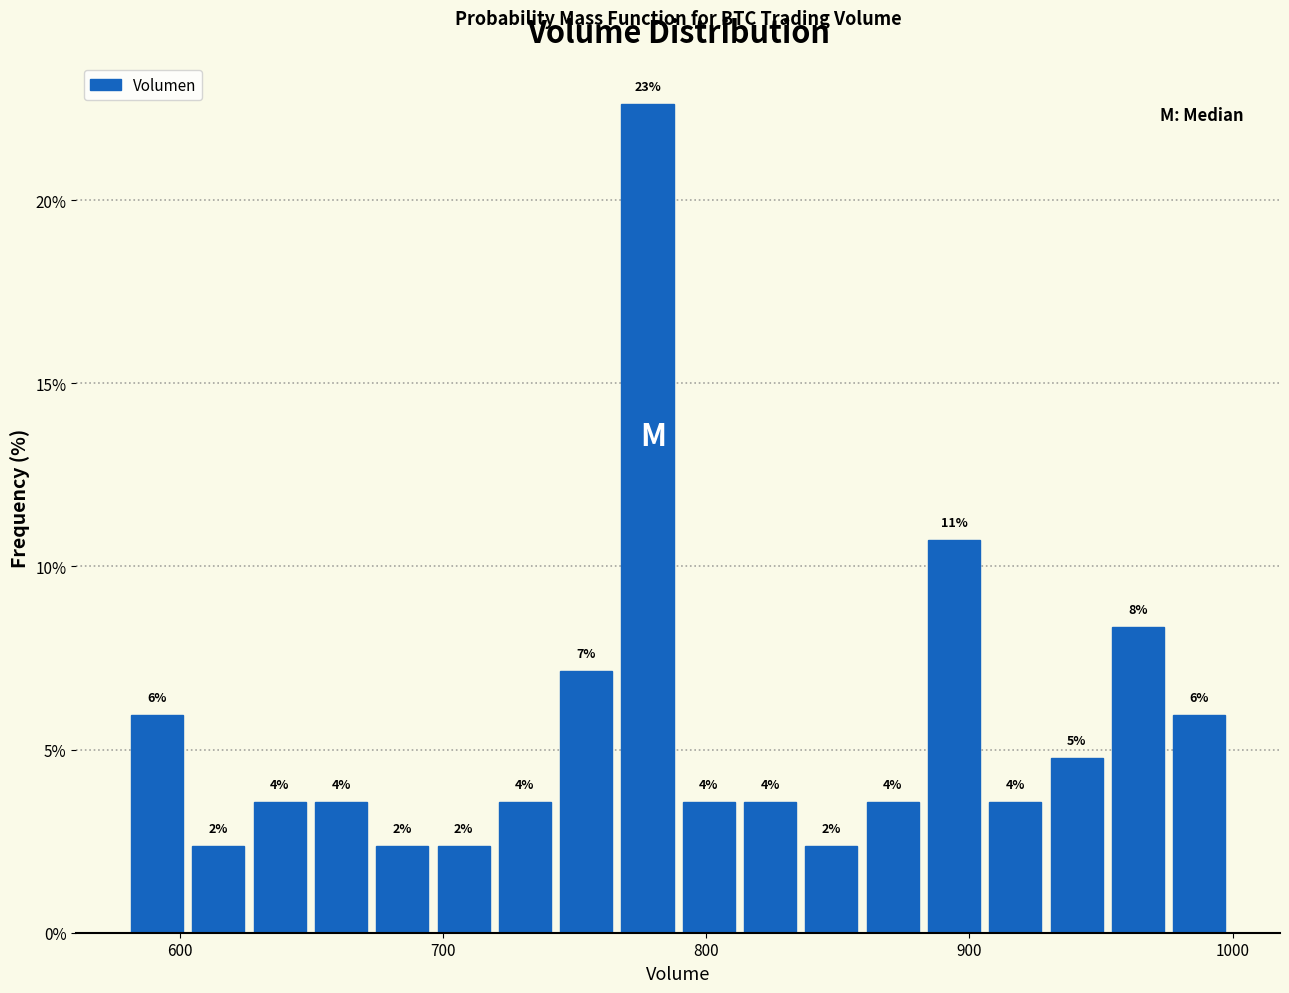

Read against the x-axis, roughly where is the centre of the tallest bar?

780